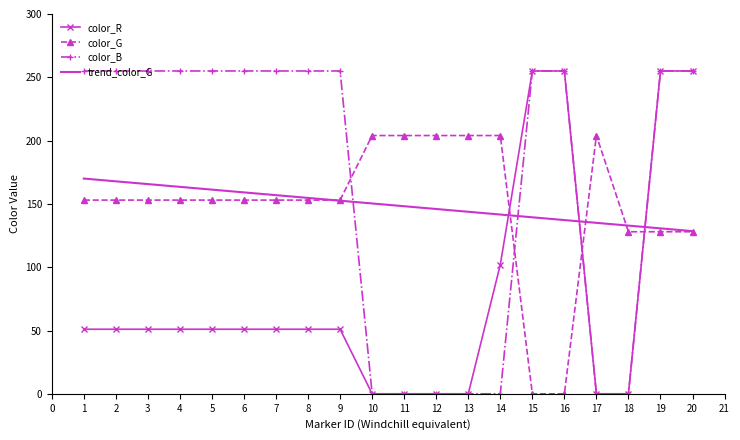

Between 7 and 10, which series saw the biggest shift?

color_B